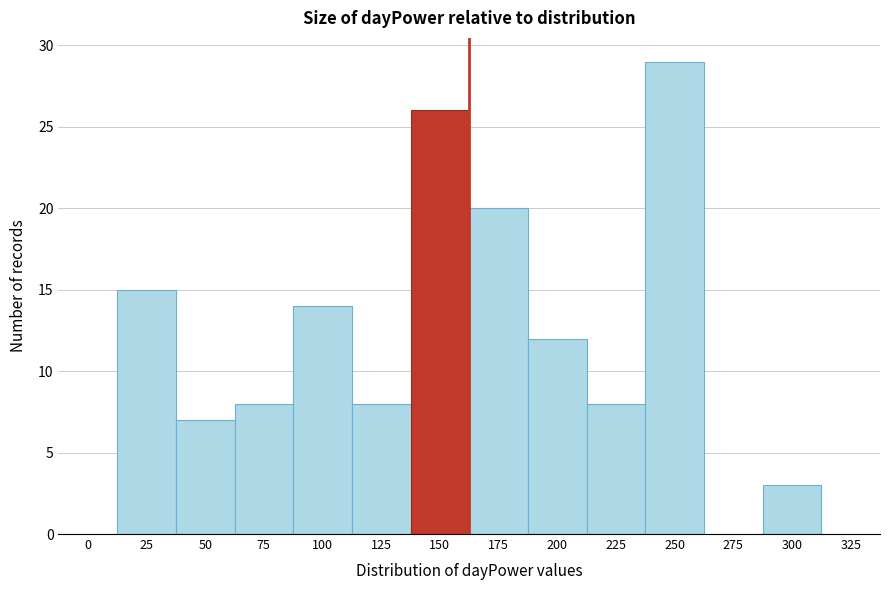

Reading left to right, what are all the values shown in this chart?

0=0	25=15	50=7	75=8	100=14	125=8	150=26	175=20	200=12	225=8	250=29	275=0	300=3	325=0